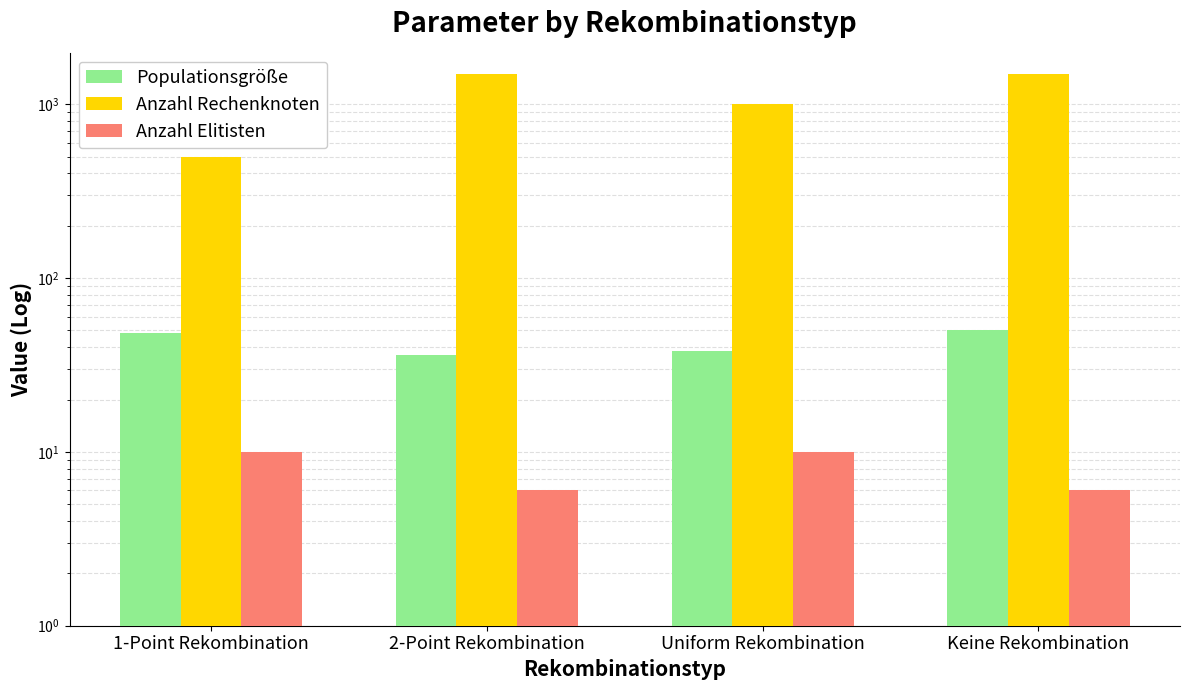

What is the difference between the highest and lowest values at Keine Rekombination?

1494